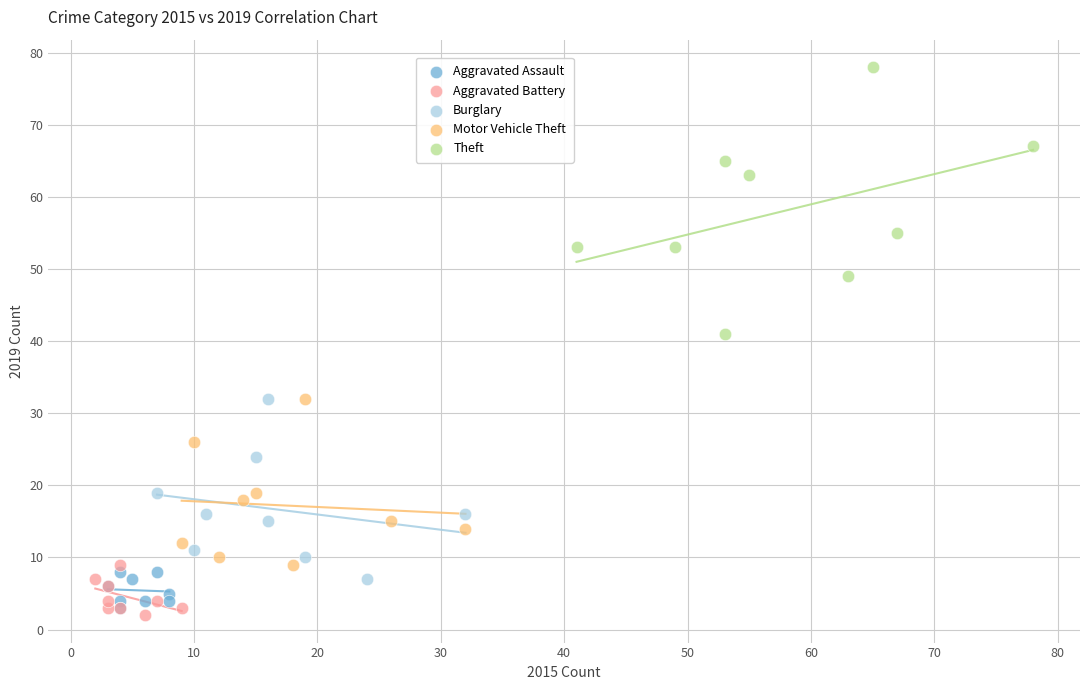

Which series contains the lowest Y value?

Aggravated Battery